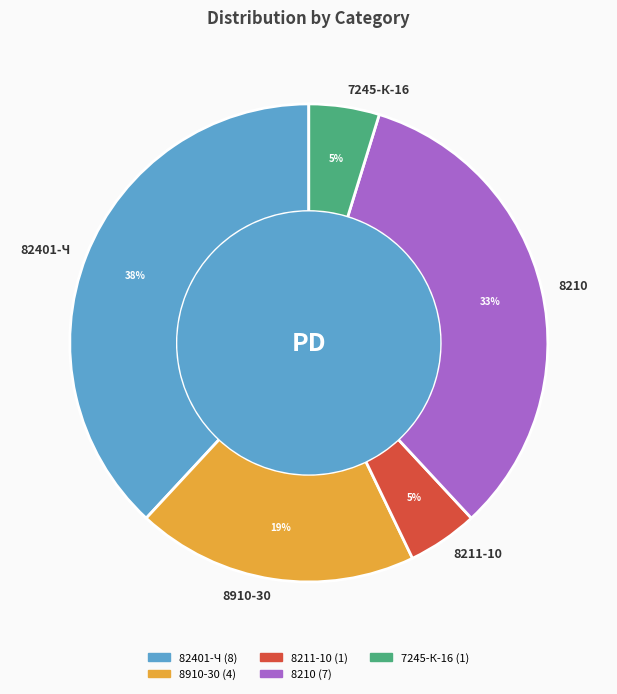

How many segments does this pie chart have?

5